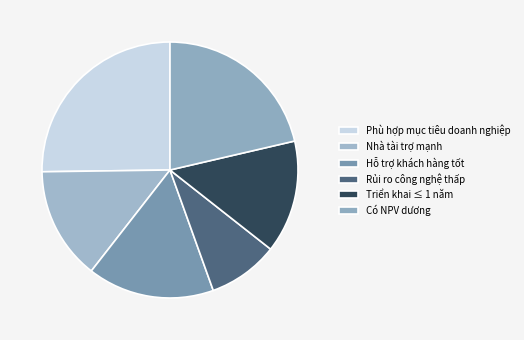

Count the number of slices in the pie.

6